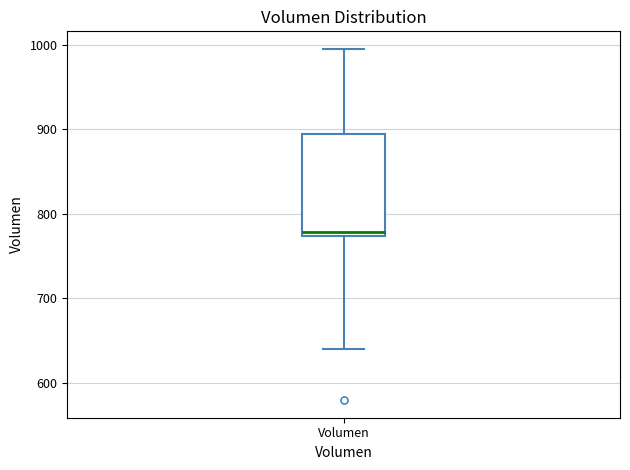

Read this box plot against the y-axis: the position of the median line, the range covered by the box, and the ends of both whiskers. The values are not printed on the chart, so give them approximately, as read against the axis.

median 780, box 770 to 890, whiskers 640 to 1000